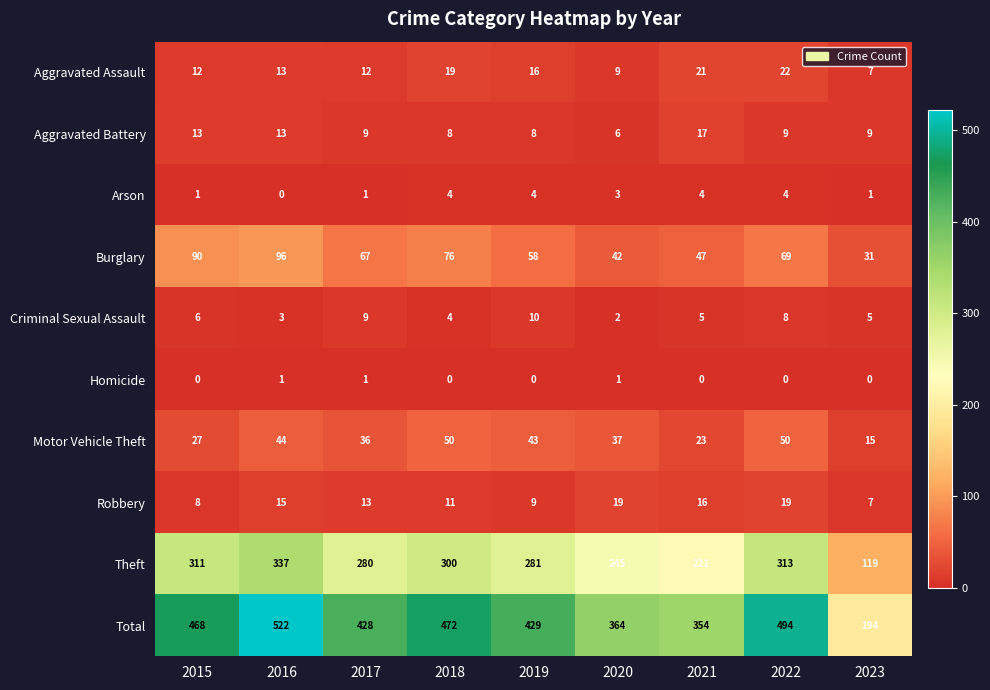

What is the difference between the maximum and minimum values in the Robbery series?

12